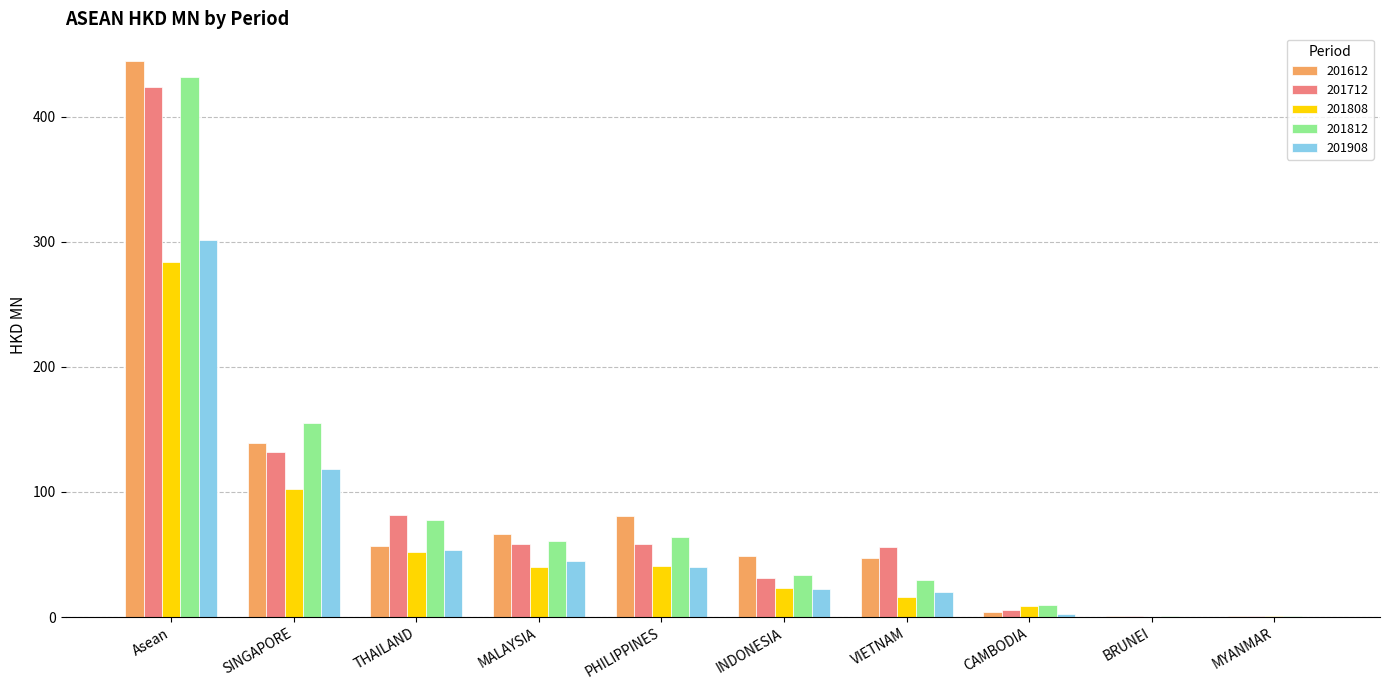

Where does the 201812 series first go above 60?

Asean